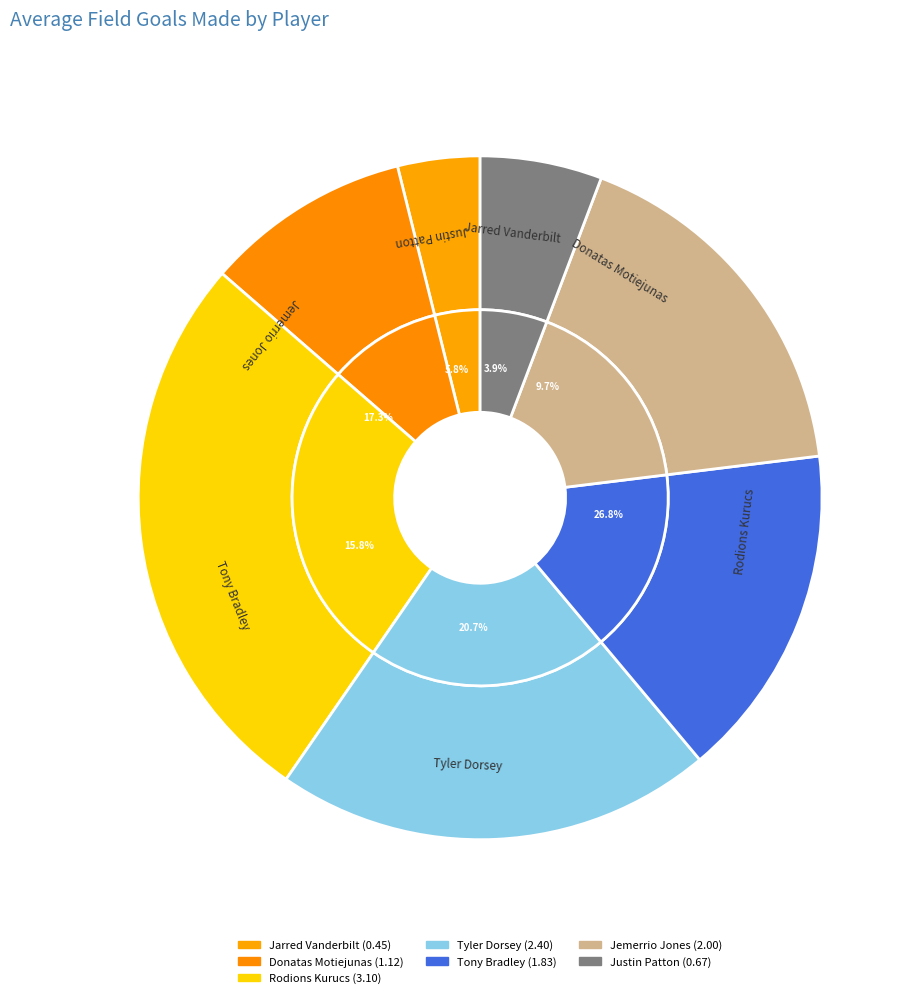

To the nearest percent, what portion does Jarred Vanderbilt represent?

4%